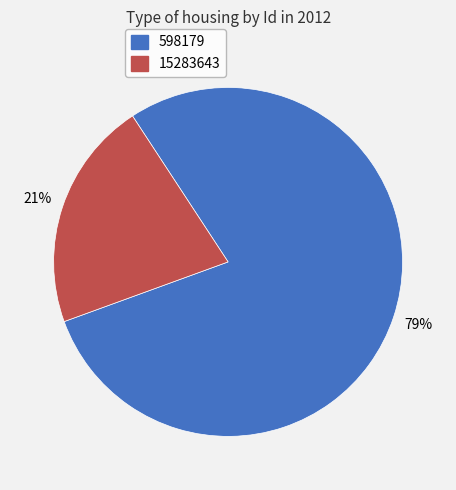

To the nearest percent, what is the combined percentage of 15283643 and 598179?

100%